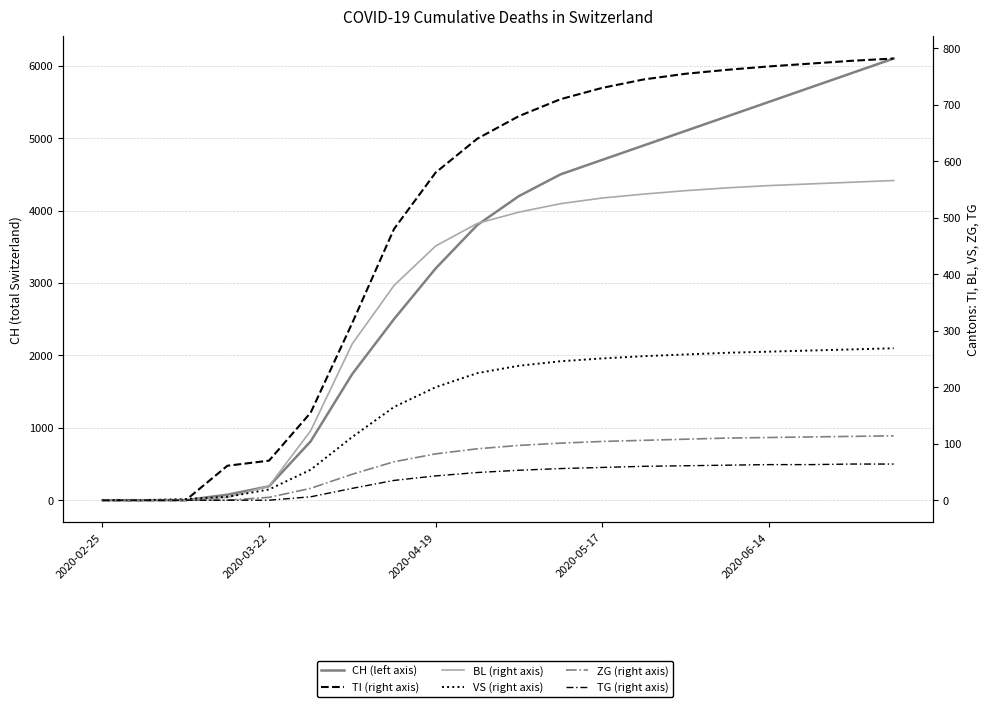

What are all the series names shown in the legend?

CH (left axis), TI (right axis), BL (right axis), VS (right axis), ZG (right axis), TG (right axis)